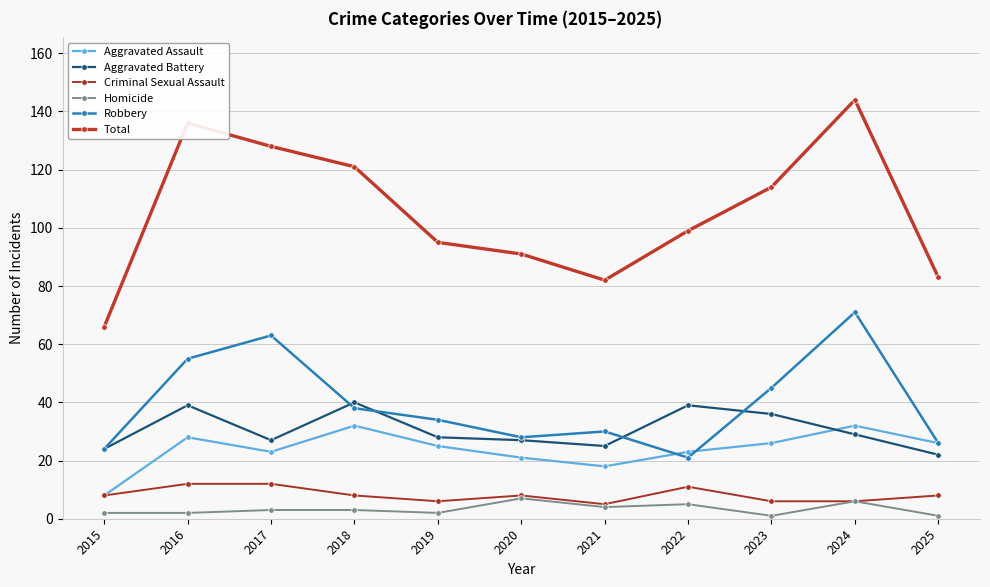

Where is the first local minimum for Total?

2021